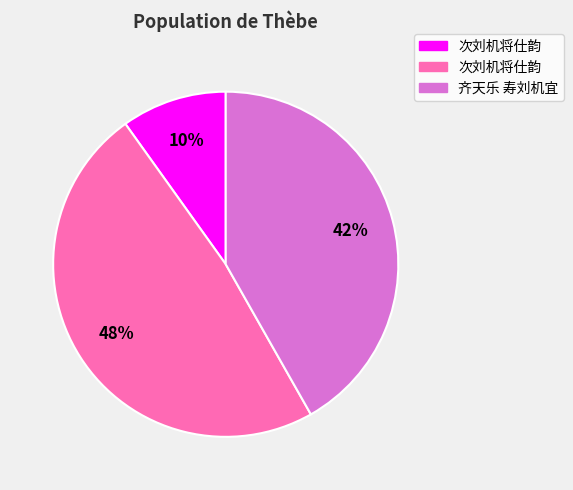

To the nearest percent, what is the difference between the largest and smallest slice percentages?

38%